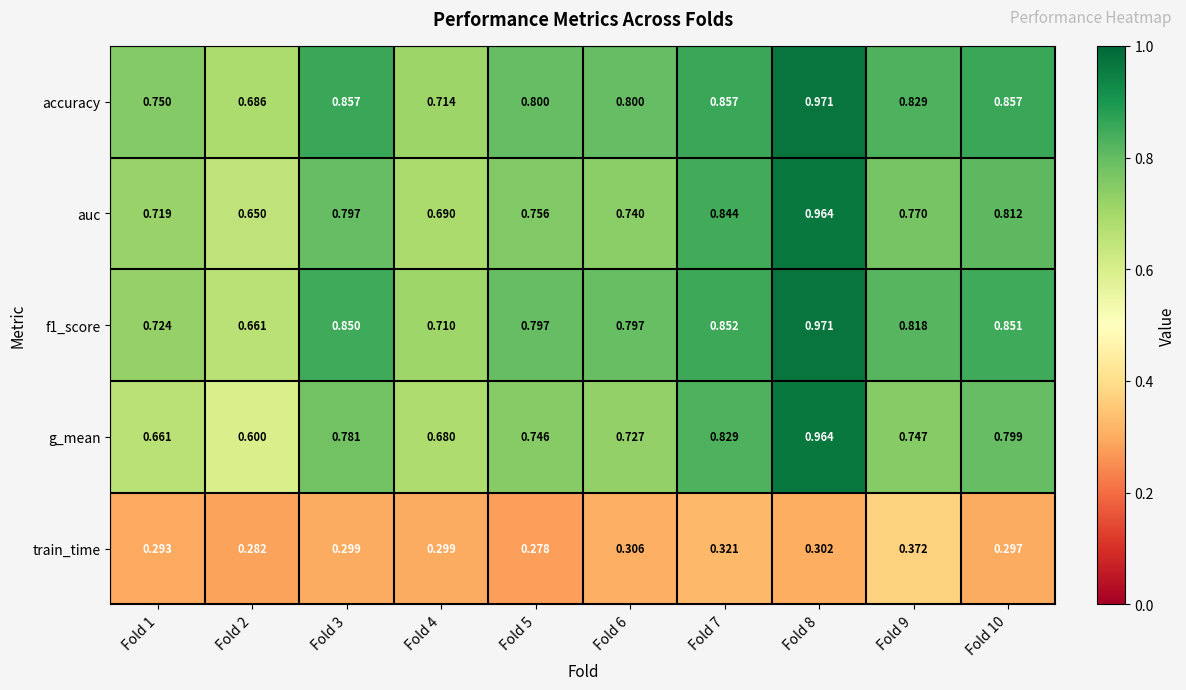

At how many categories does at least one series exceed 0?

10